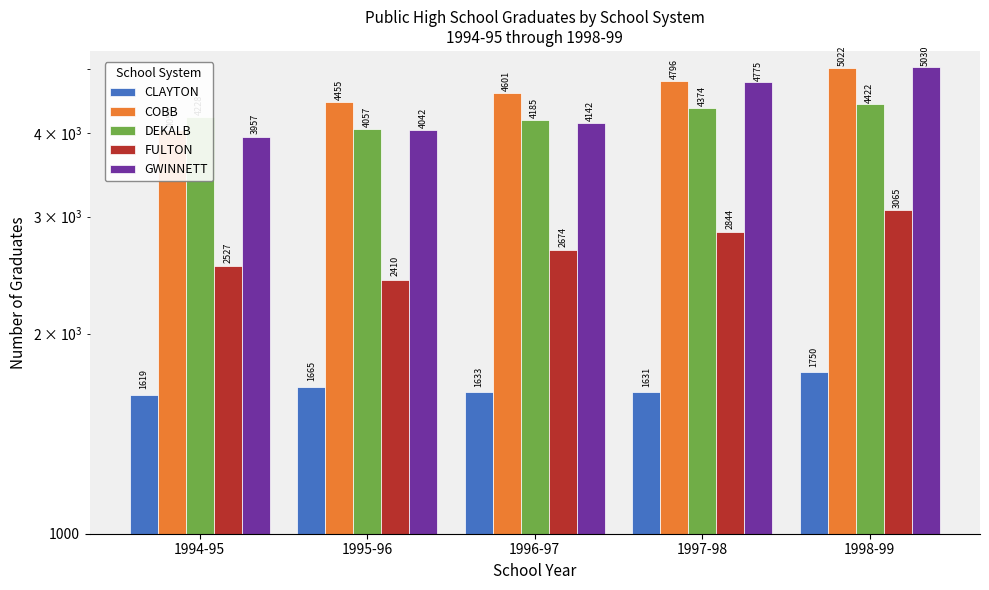

How many series are shown in this chart?

5